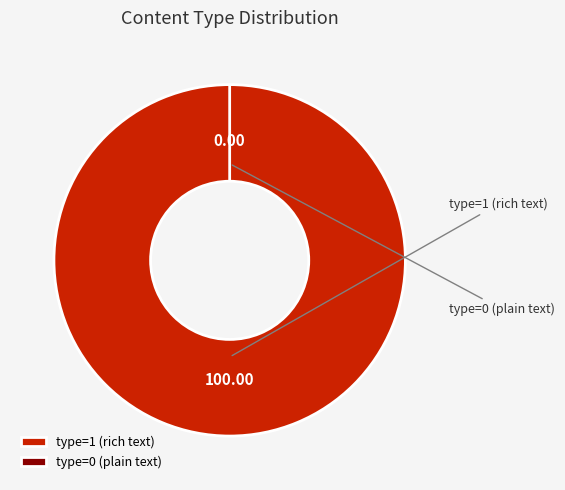

How many slices are in this pie chart?

2